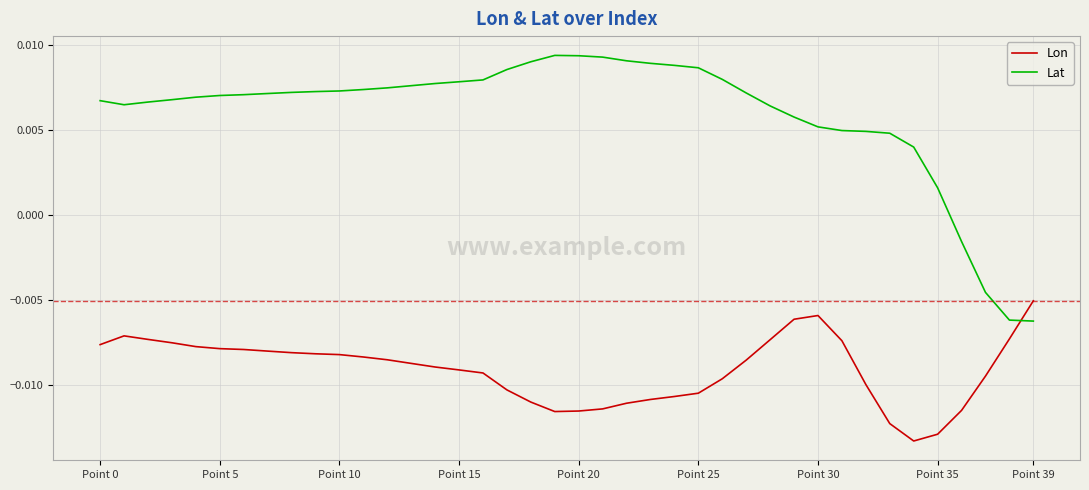

How many lines are shown in the chart?

2